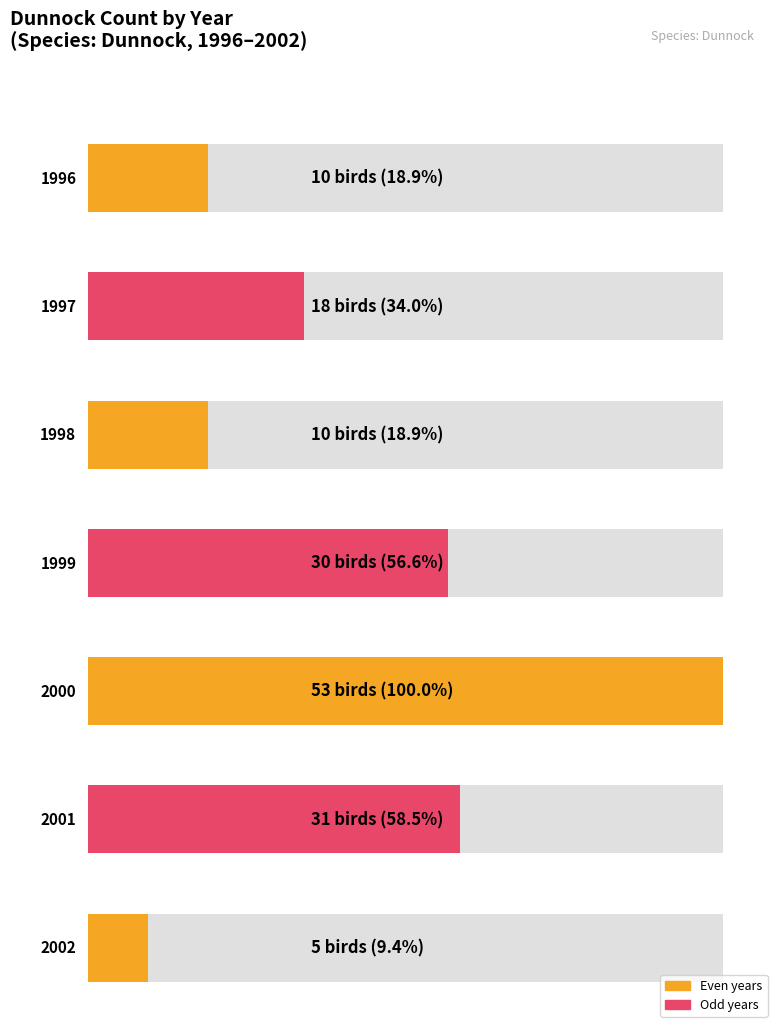

Does the chart contain any negative values?

No